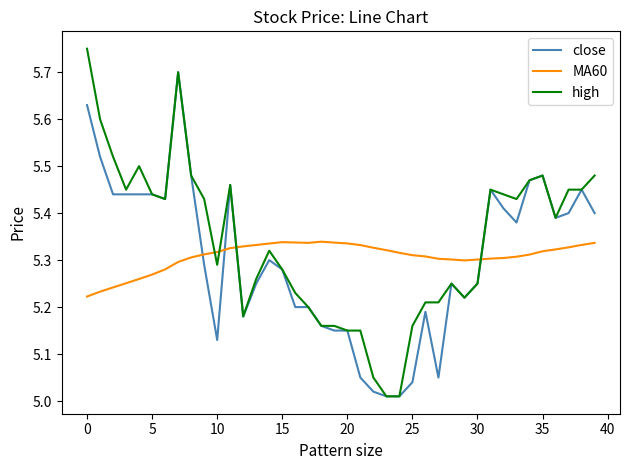

Which series has the largest range (max minus min)?

high